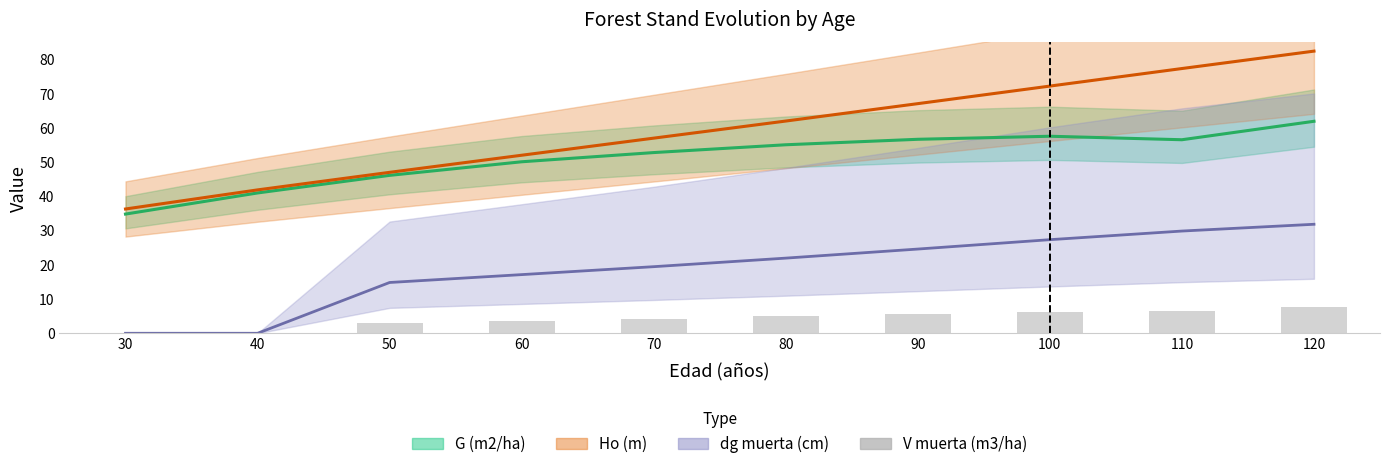

Is it true that the value at 60 is 1.9?

False